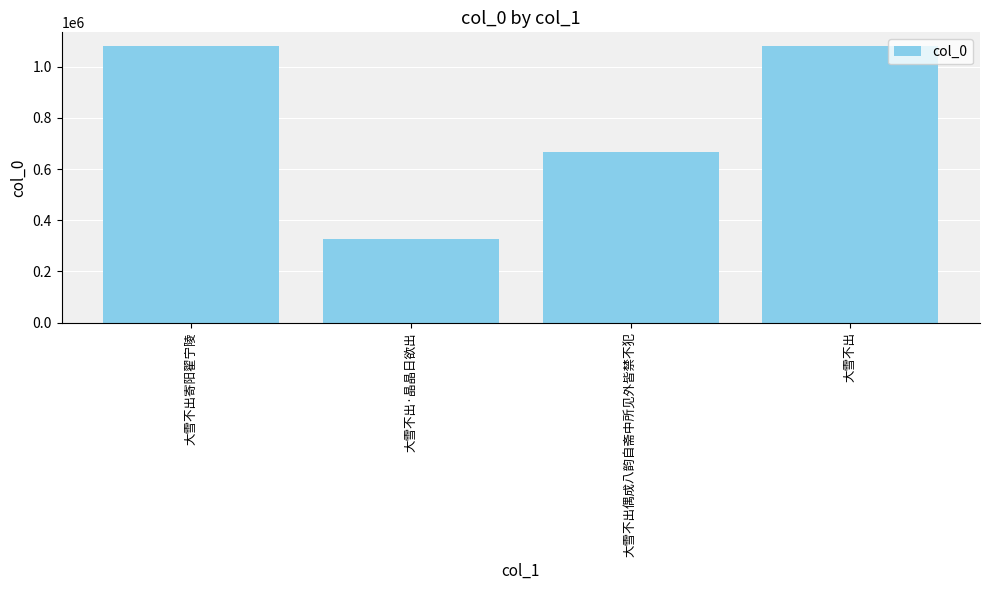

Which has a higher value, 大雪不出·晶晶日欲出 or 大雪不出寄阳翟宁陵?

大雪不出寄阳翟宁陵